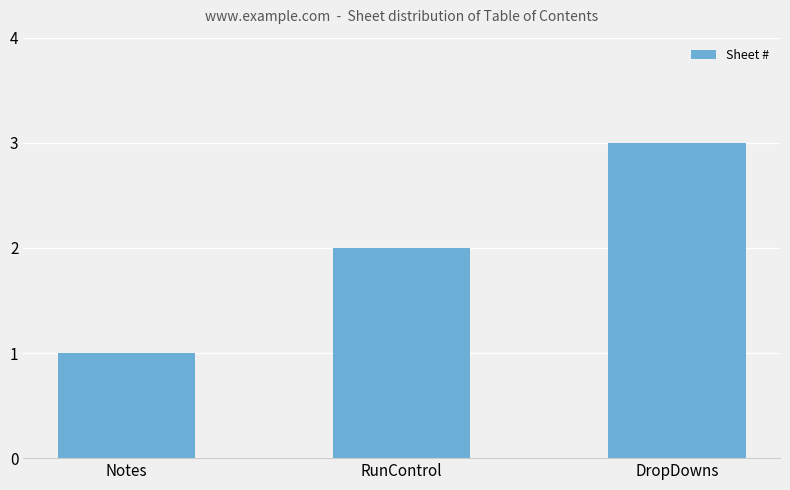

Are the bars horizontal?

No